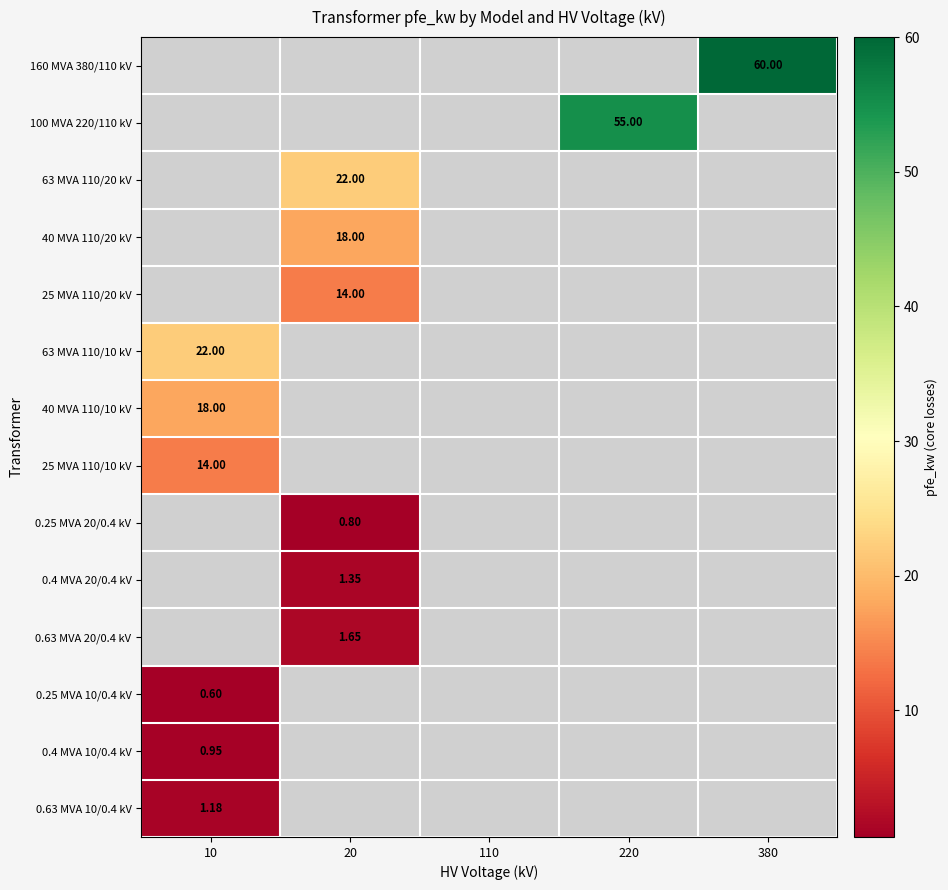

What is the minimum value shown in the chart?

0.6